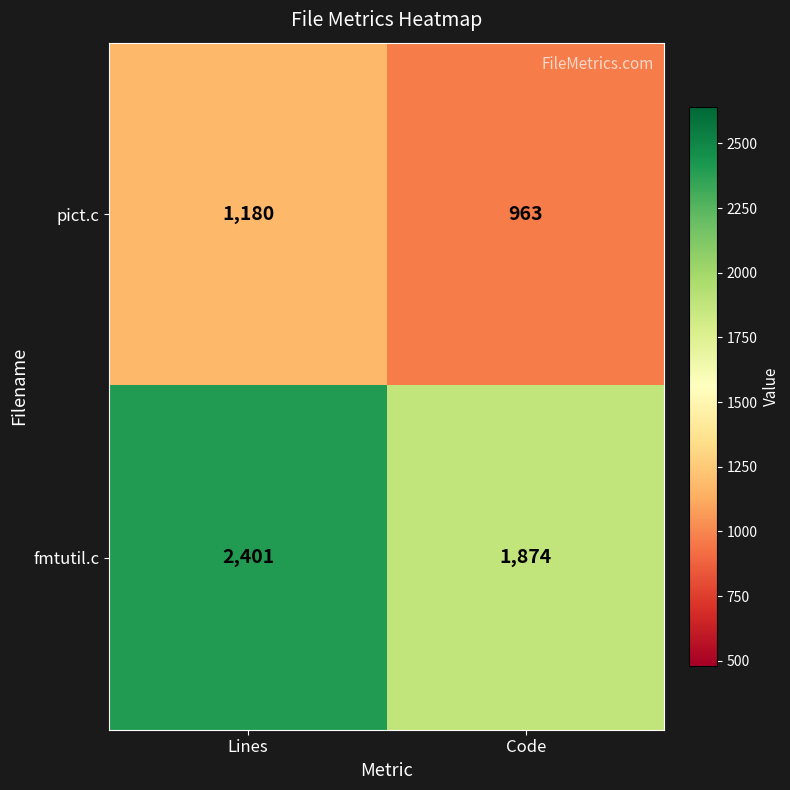

Is it true that fmtutil.c equals 463 at Code?

False